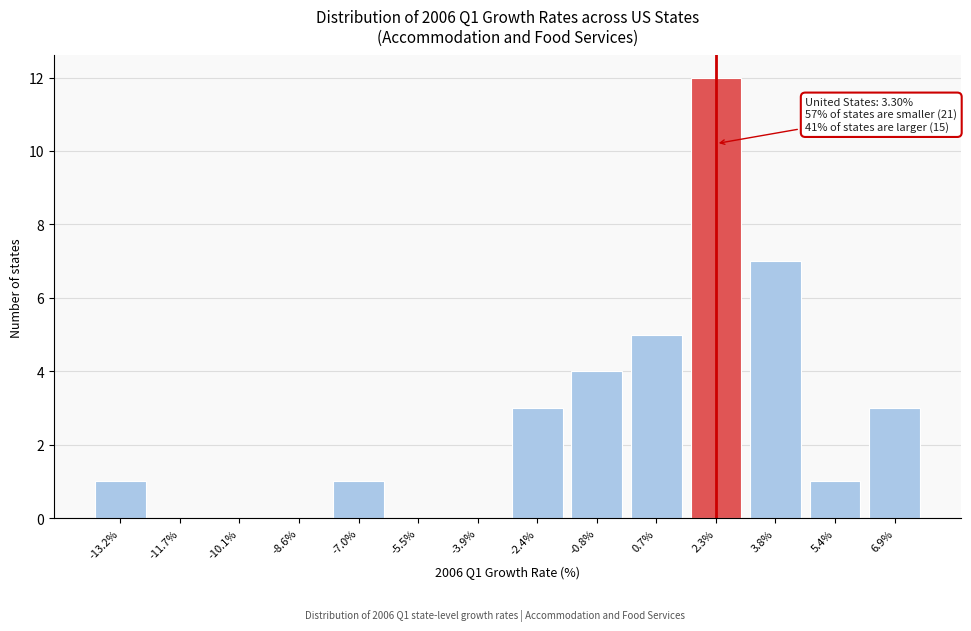

Reading left to right, list all the values displayed in this chart.

-13.2%=1	-11.7%=0	-10.1%=0	-8.6%=0	-7.0%=1	-5.5%=0	-3.9%=0	-2.4%=3	-0.8%=4	0.7%=5	2.3%=12	3.8%=7	5.4%=1	6.9%=3